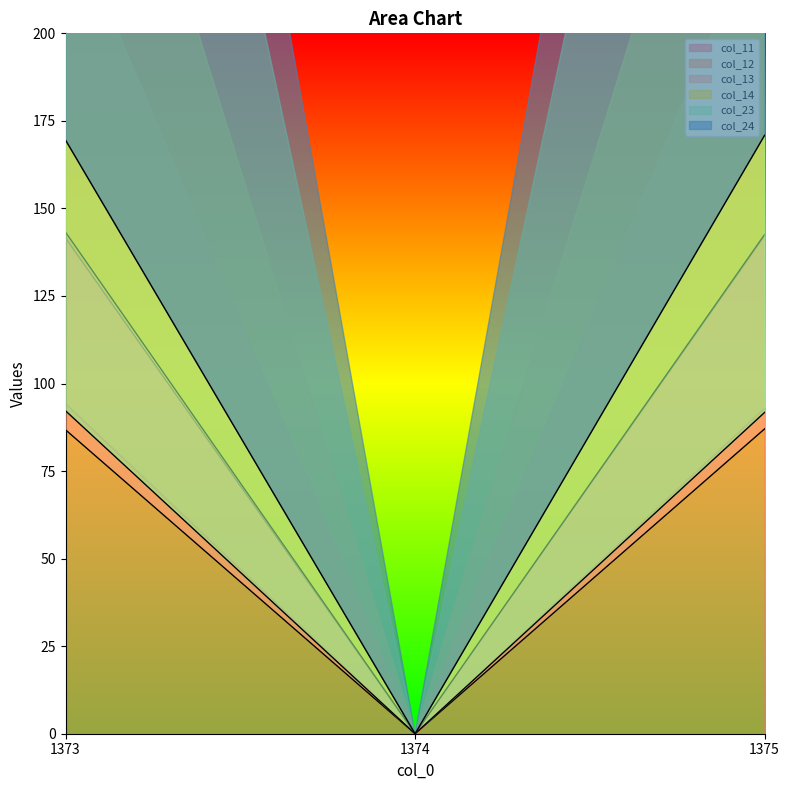

Is it true that col_12 equals 210.1 at 1375?

False